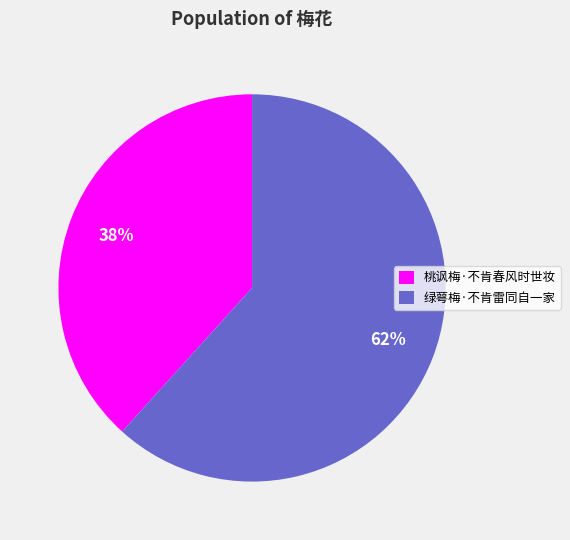

To the nearest percent, what percentage of the pie is 绿萼梅·不肯雷同自一家?

62%